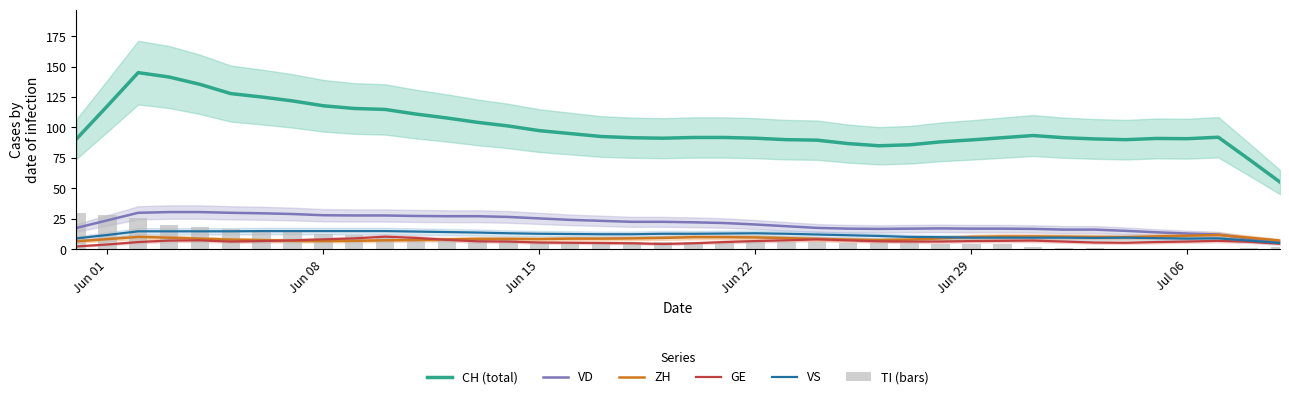

True or false: CH (total) and VS cross at least once.

False